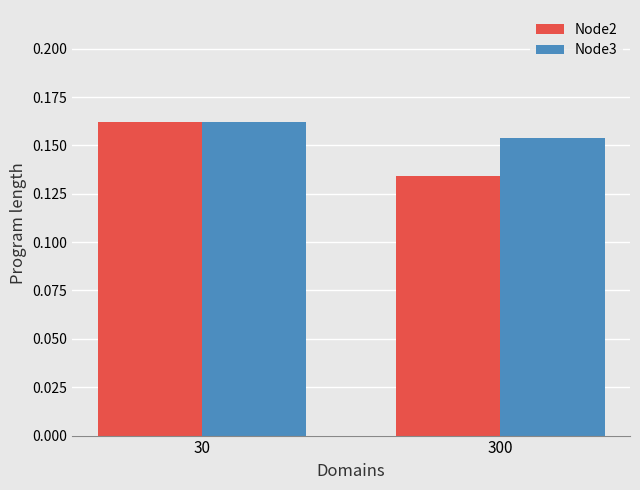

Is the value of Node2 at 300 greater than the value of Node3 at 30?

No